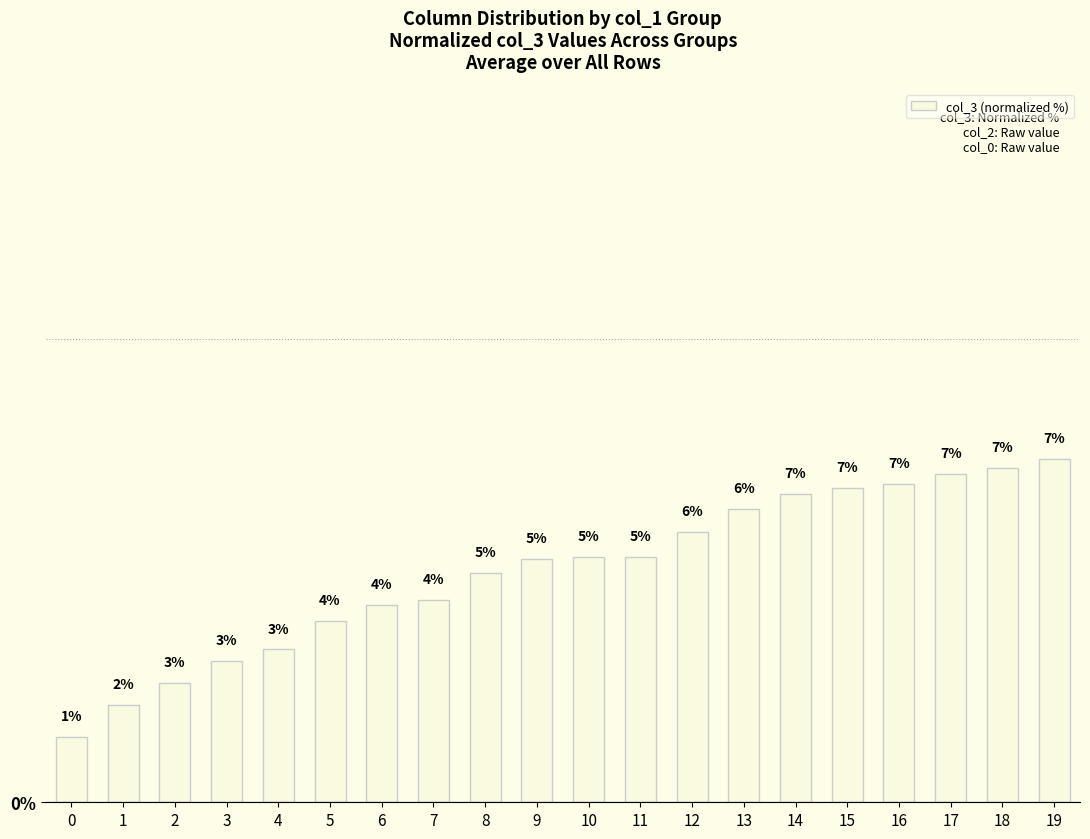

What is the difference between the values at 17 and 11?

1.8